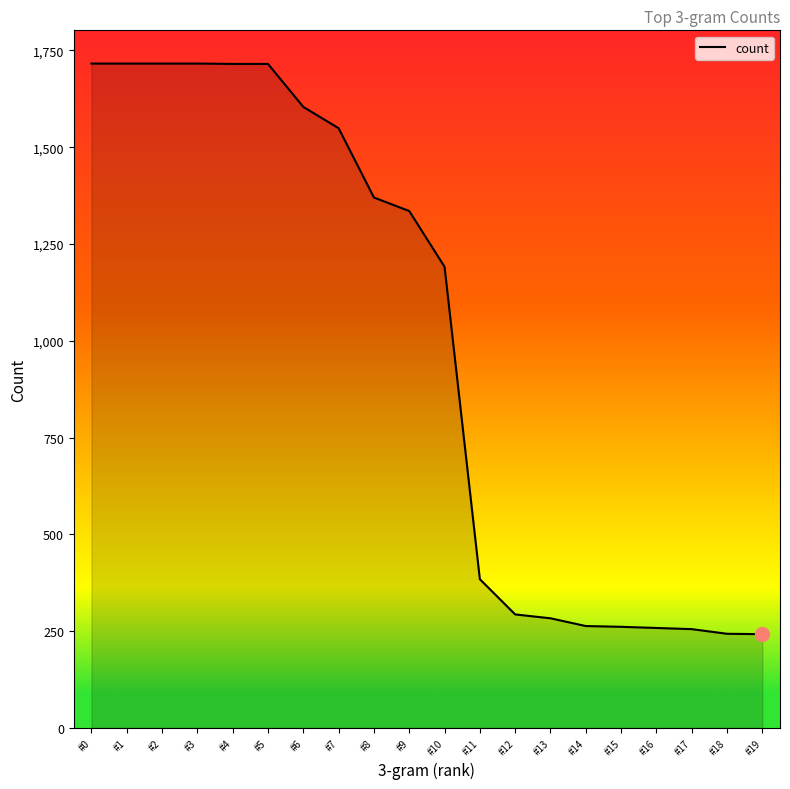

Read the value at #1.

1716